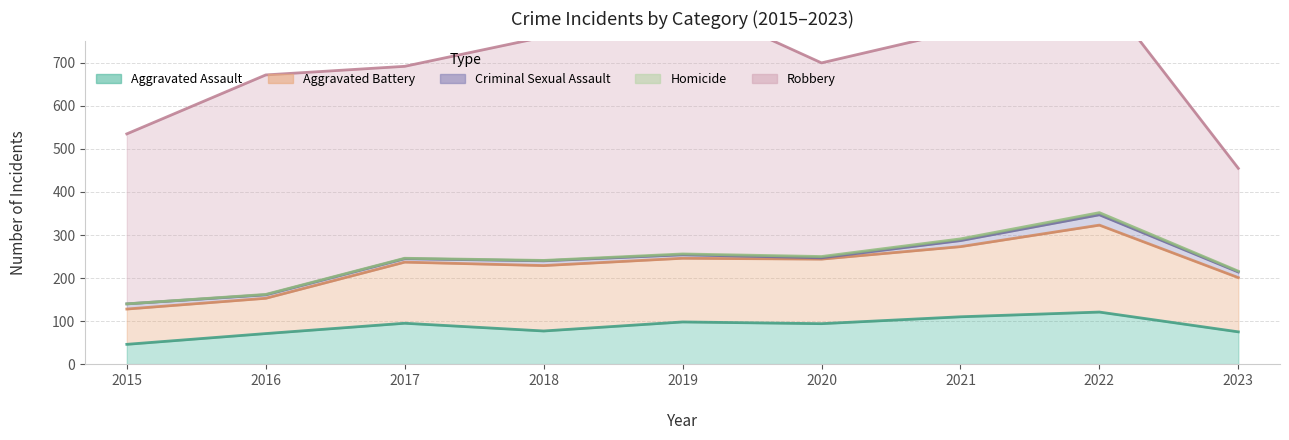

True or false: Homicide and Aggravated Assault cross at least once.

False